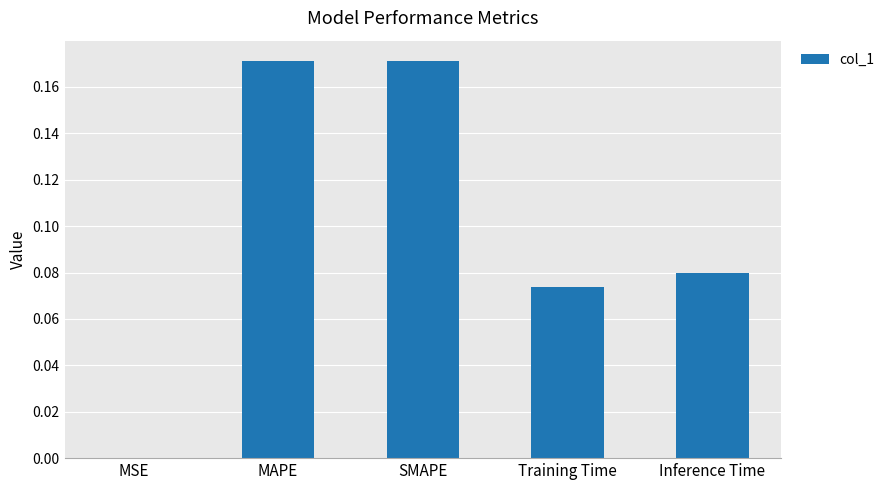

What is the sum of all values?

0.5